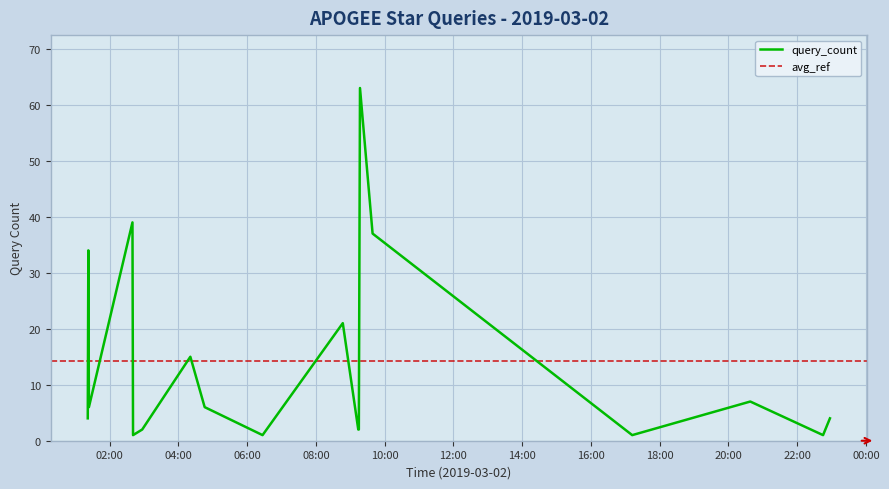

List the labels in order of value, largest first.

2019-03-02 09:17:00, 2019-03-02 02:40:00, 2019-03-02 09:39:00, 2019-03-02 01:23:00, 2019-03-02 08:47:00, 2019-03-02 04:21:00, 2019-03-02 20:38:00, 2019-03-02 01:24:00, 2019-03-02 04:46:00, 2019-03-02 01:22:00, 2019-03-02 22:57:00, 2019-03-02 02:57:00, 2019-03-02 09:14:00, 2019-03-02 09:15:00, 2019-03-02 02:41:00, 2019-03-02 06:27:00, 2019-03-02 17:12:00, 2019-03-02 22:45:00